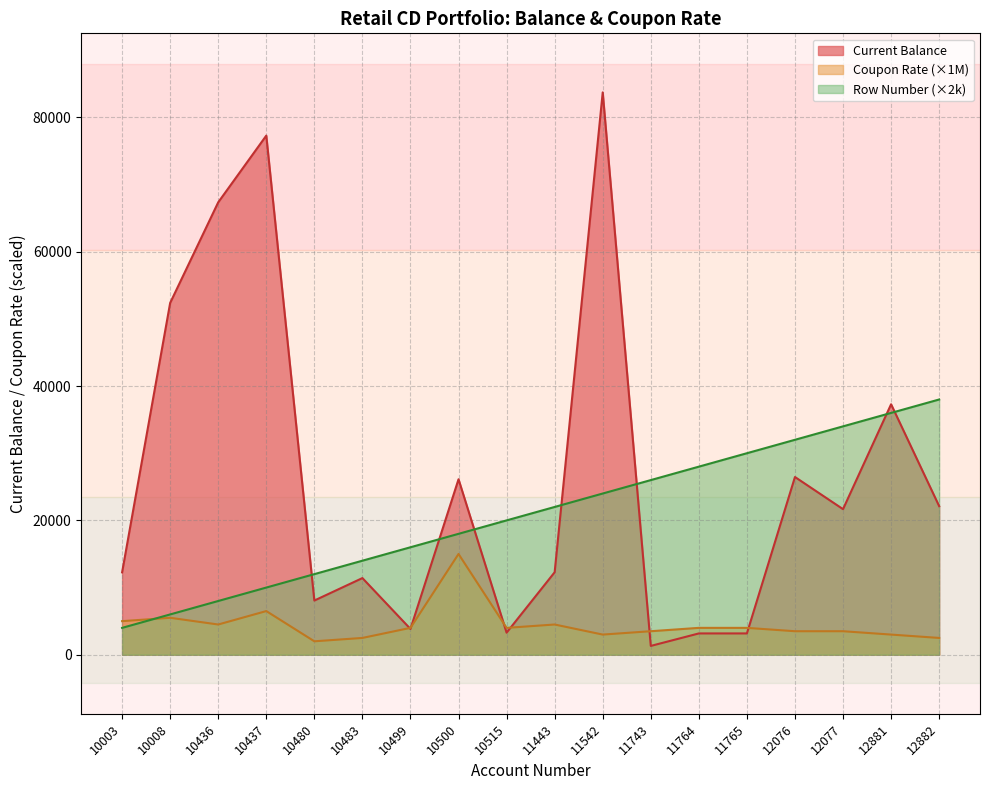

What is the difference between the Row Number values at 11443 and 12076?

10000.0